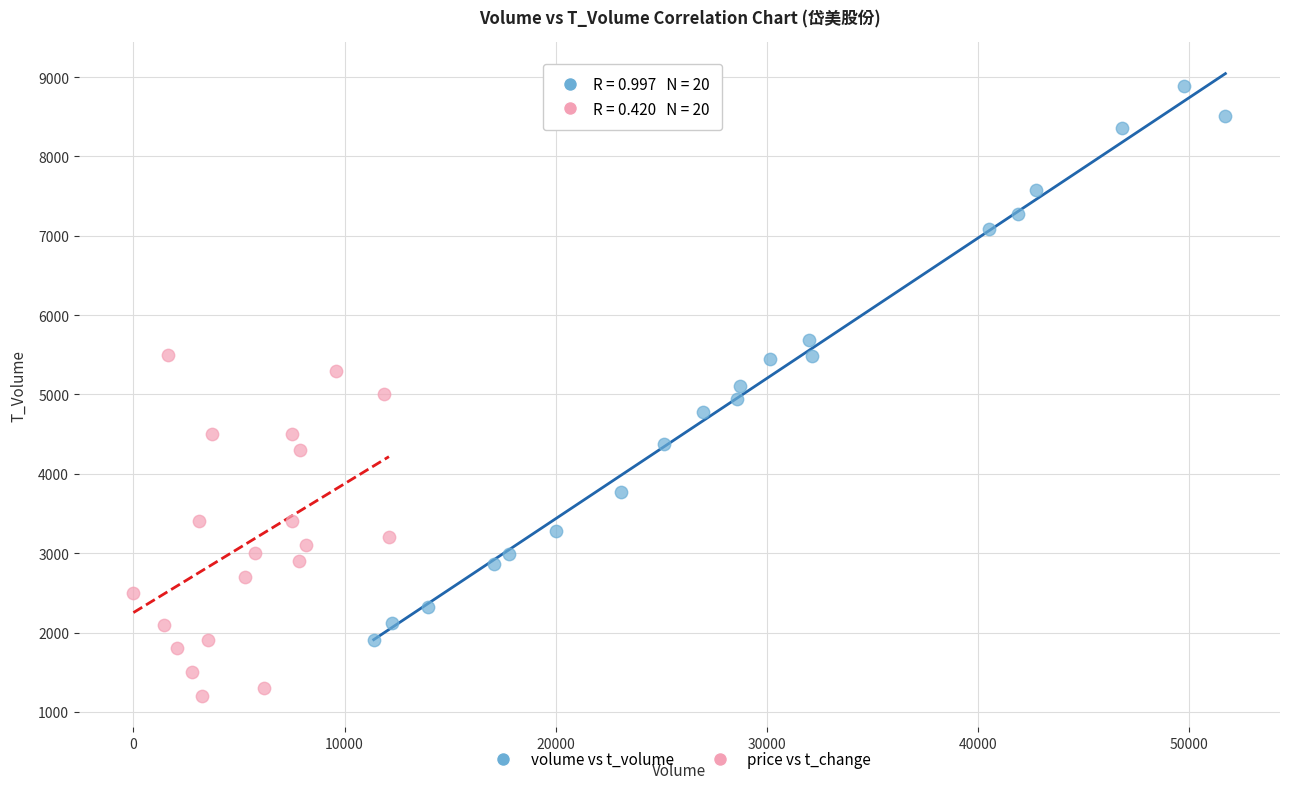

Which series has the largest Y range (max minus min)?

volume vs t_volume